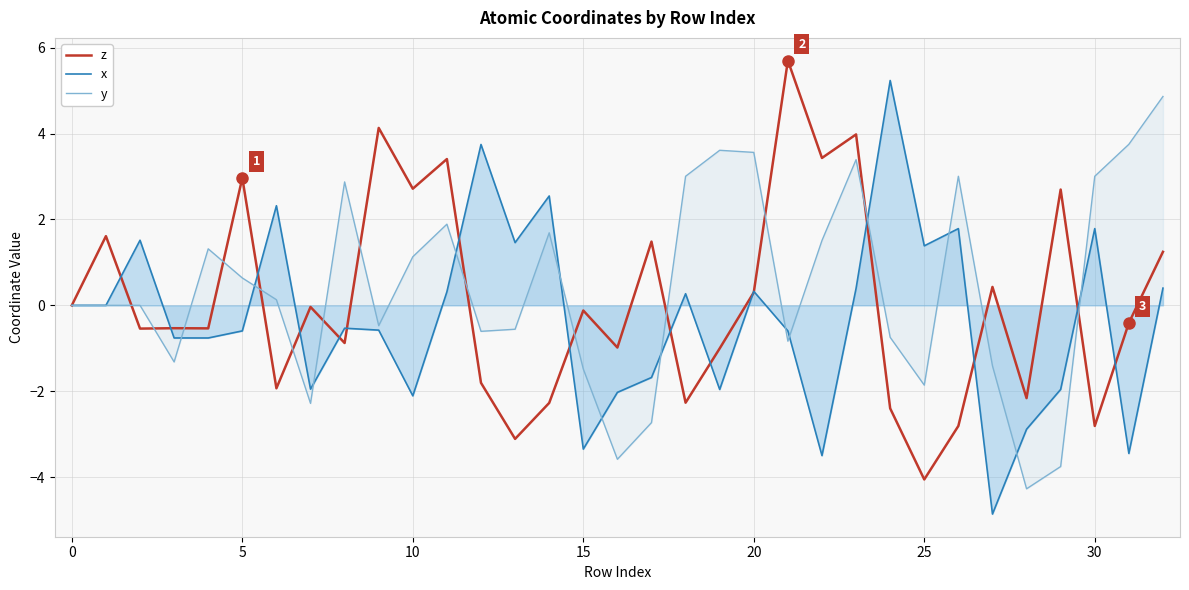

What is the maximum value for y?

4.9